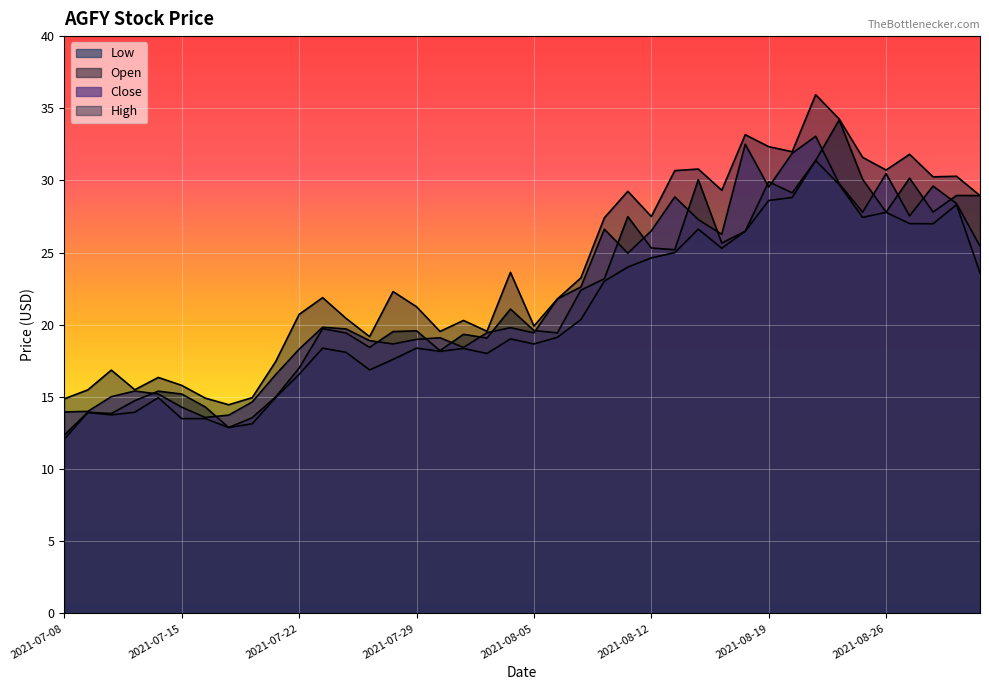

What is the difference between the second highest and second lowest values in the close series?

18.8